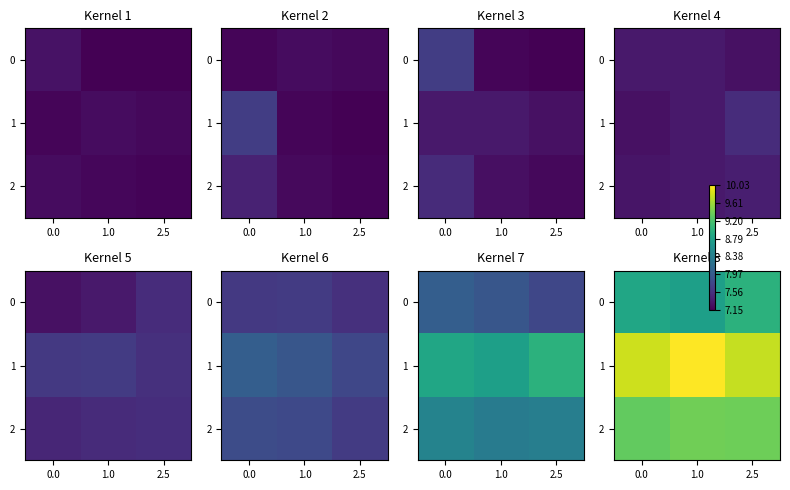

Count the number of data series in this chart.

3